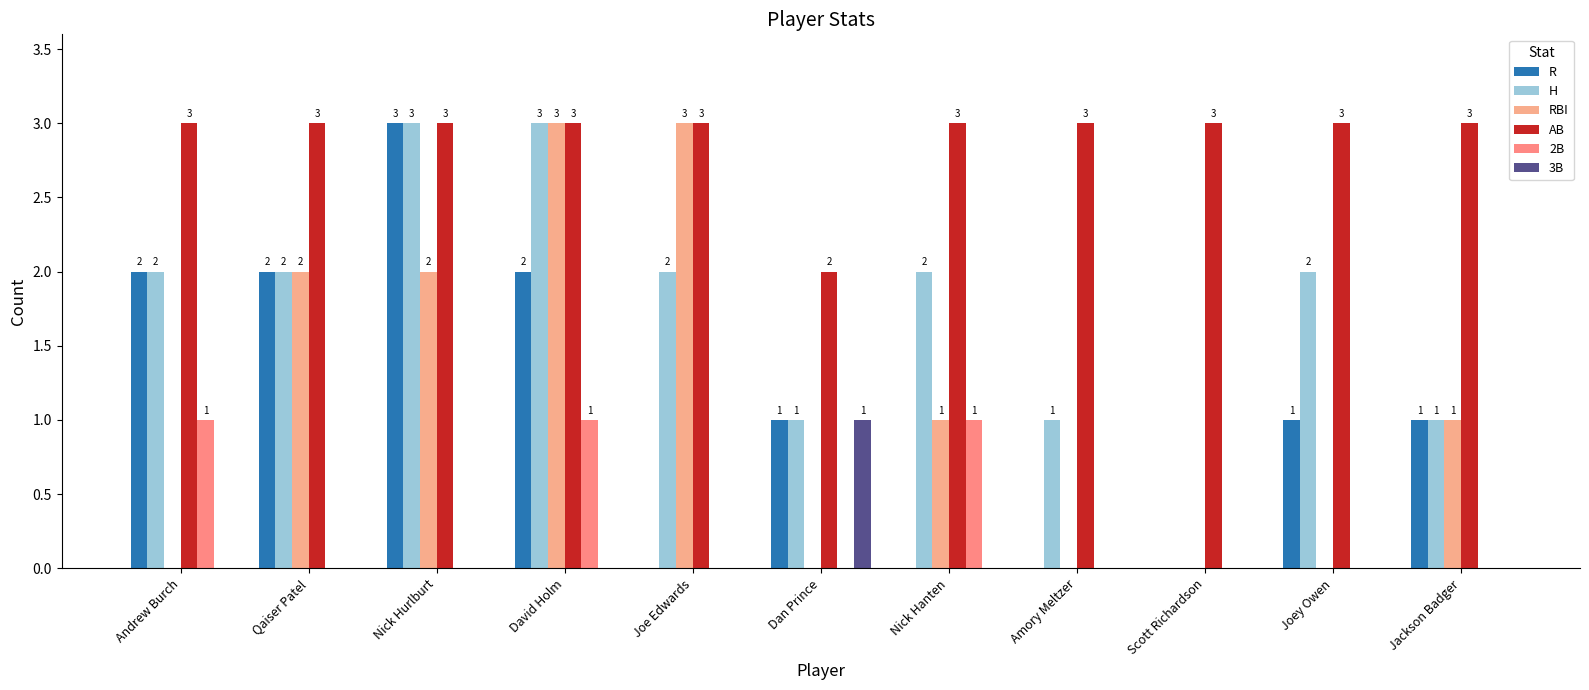

Which series changed the most between Qaiser Patel and Amory Meltzer?

R